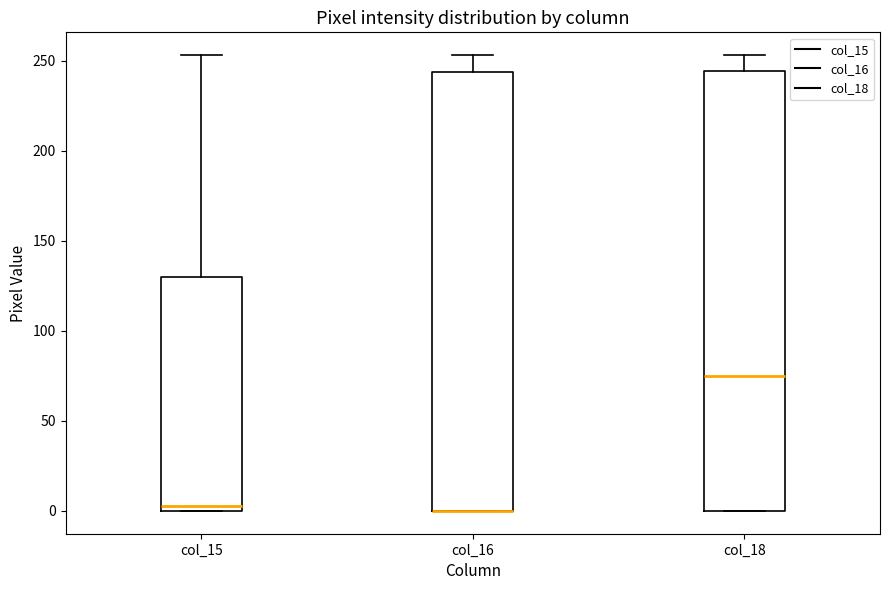

Reading left to right, read every box against the y-axis: the position of its median line, the range the box covers, and the ends of its whiskers. The values are not printed on the chart, so give them approximately, as read against the axis.

col_15: median 5, box 0 to 130, whiskers 0 to 255
col_16: median 0 (drawn on the box's lower edge), box 0 to 245, whiskers 0 to 255
col_18: median 75, box 0 to 245, whiskers 0 to 255